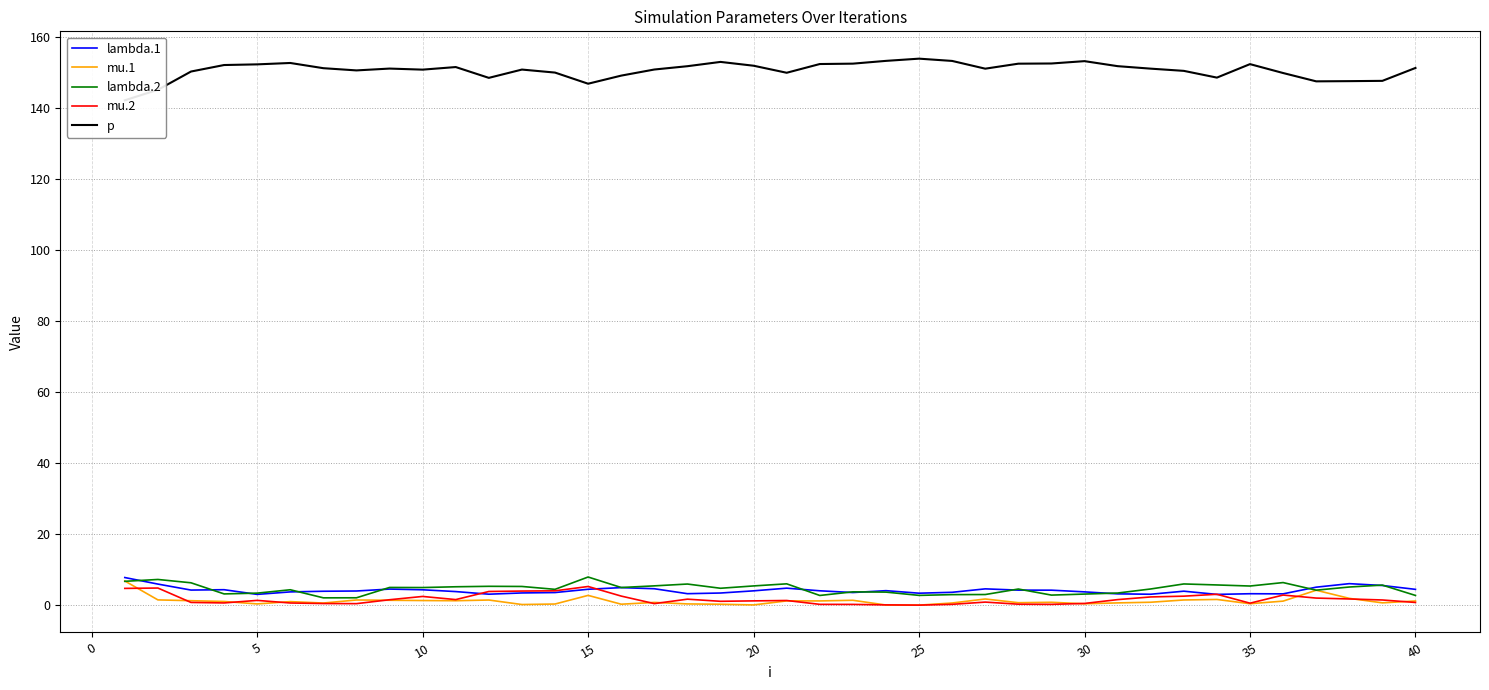

What is the maximum value for lambda.2?

7.9